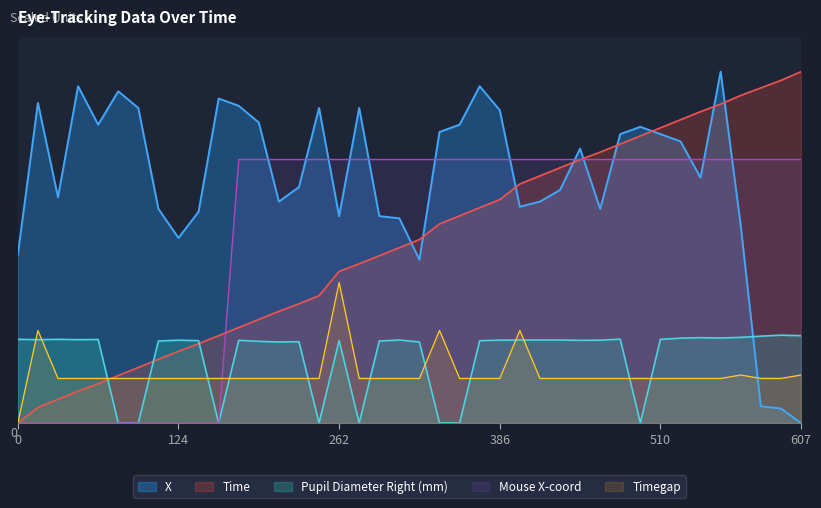

Between 524 and 124, which is larger?

524